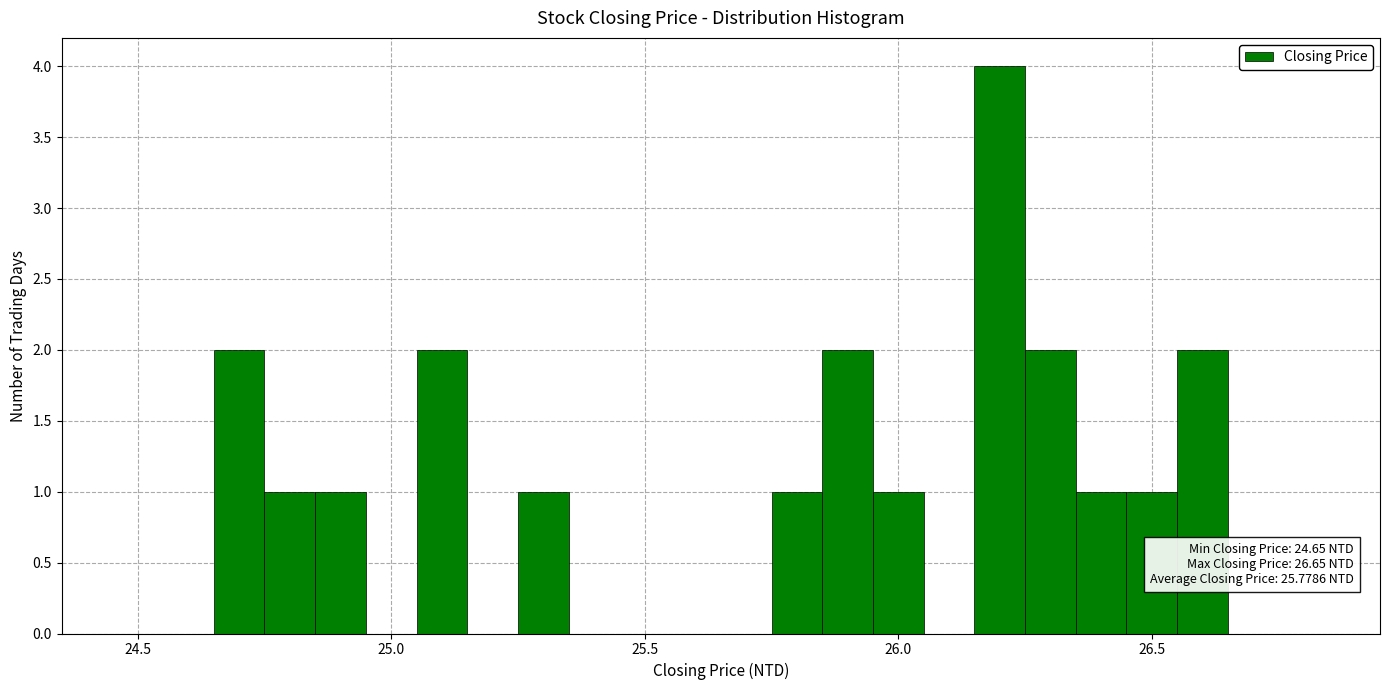

Read against the x-axis, roughly where is the centre of the tallest bar?

26.20